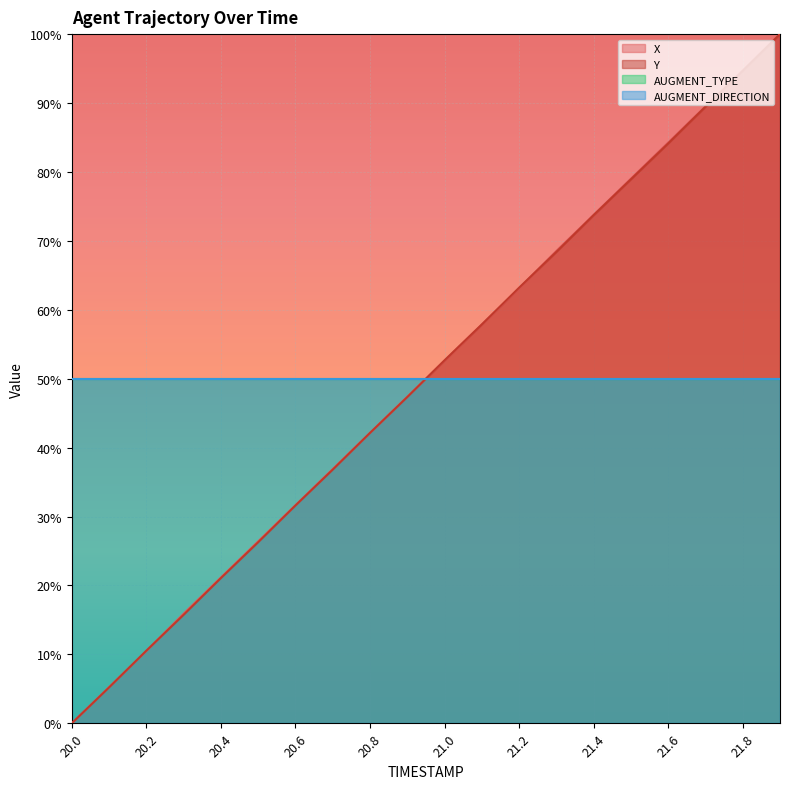

What is the average value of the AUGMENT_TYPE line series?

0.5